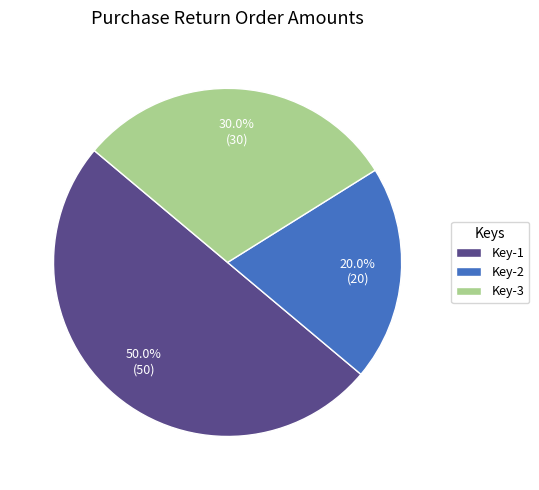

To the nearest percent, what is the difference between the largest and smallest slice percentages?

30%